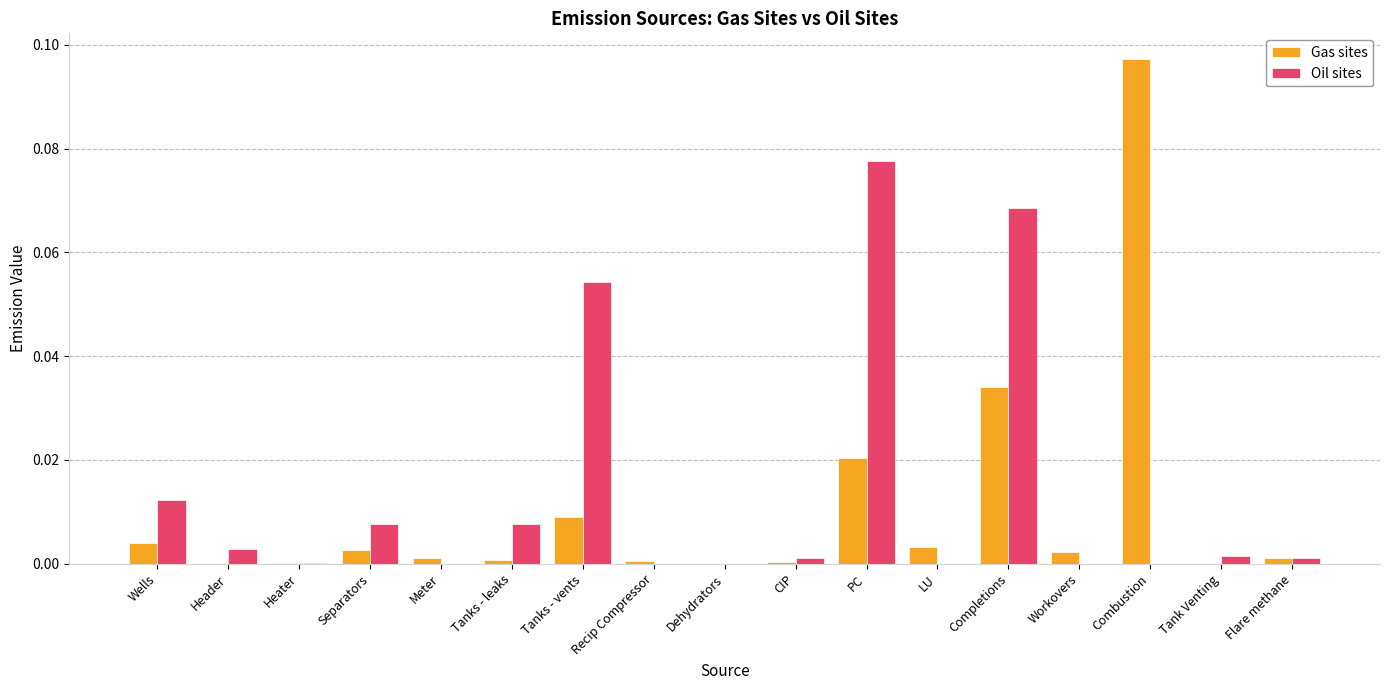

Between Heater and Separators, which series saw the biggest shift?

Oil sites